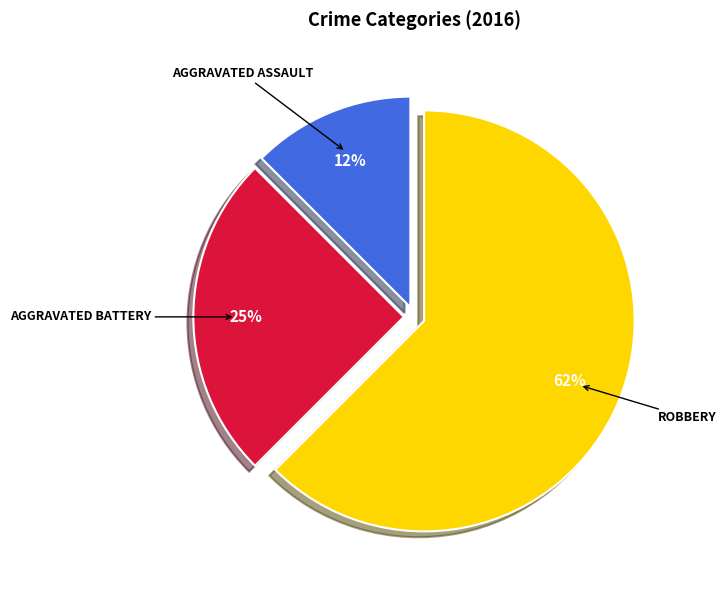

Count the number of slices in the pie.

3